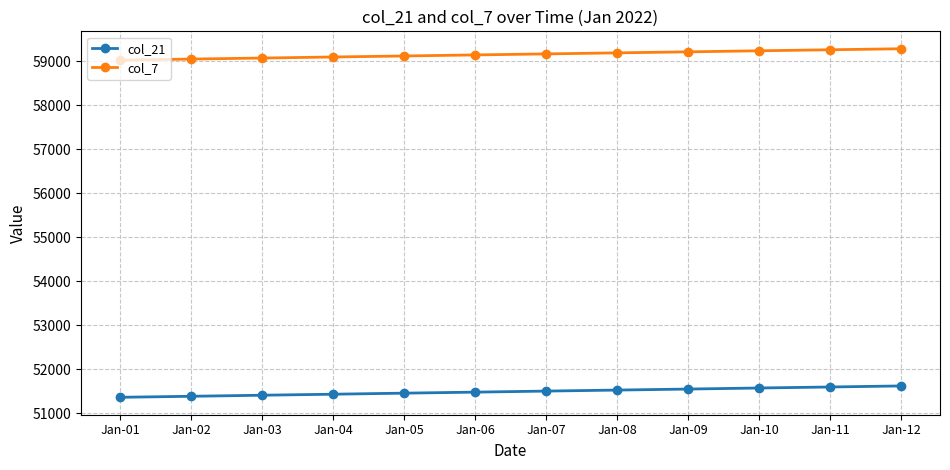

True or false: col_7 and col_21 intersect in this chart.

False